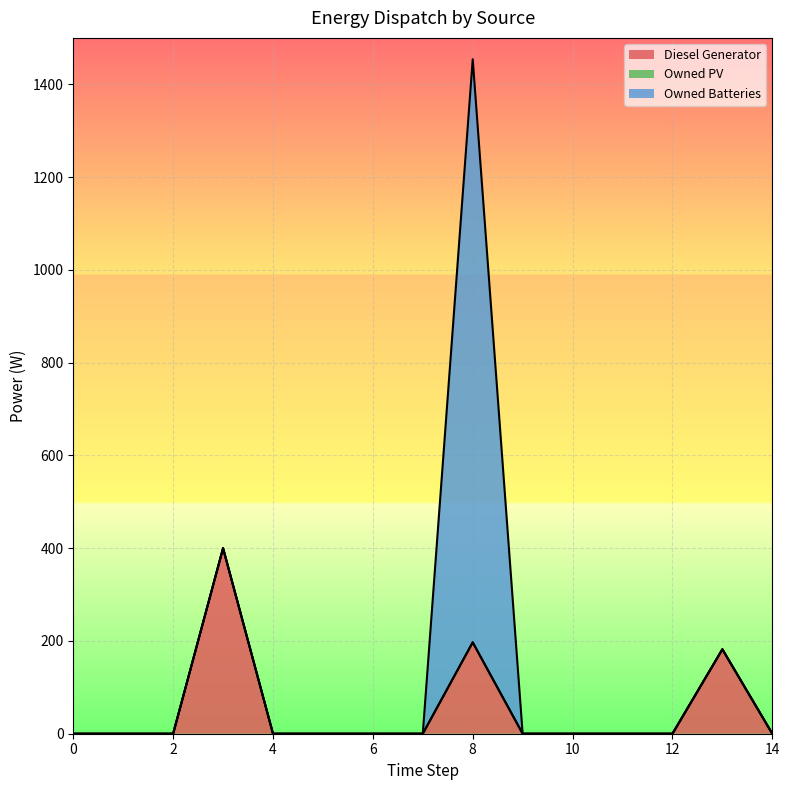

How many positive values does the Diesel Generator series have?

3